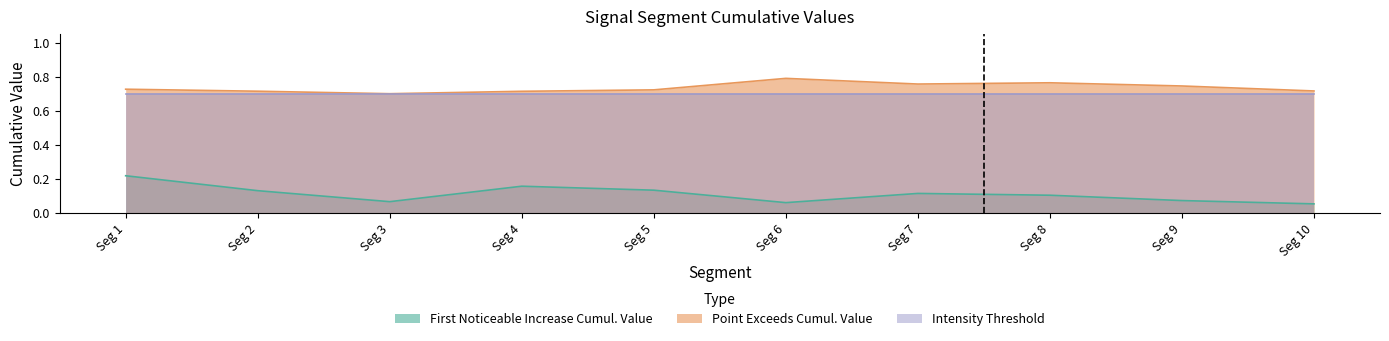

Which series has the largest range (max minus min)?

First Noticeable Increase Cumul. Value